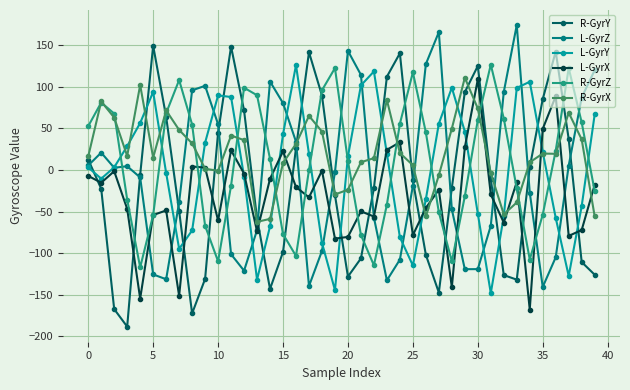

What is the average value of the L-GyrX series?

-32.4